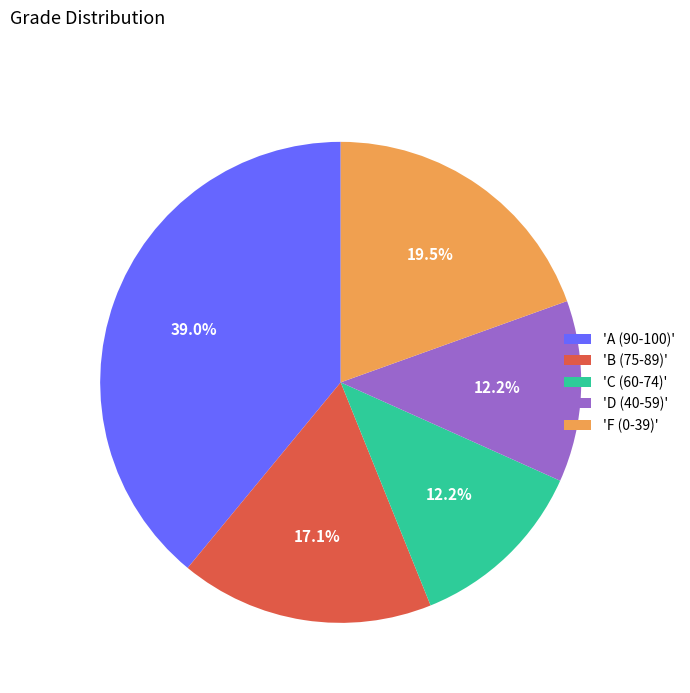

To the nearest percent, what is the average slice percentage?

20%